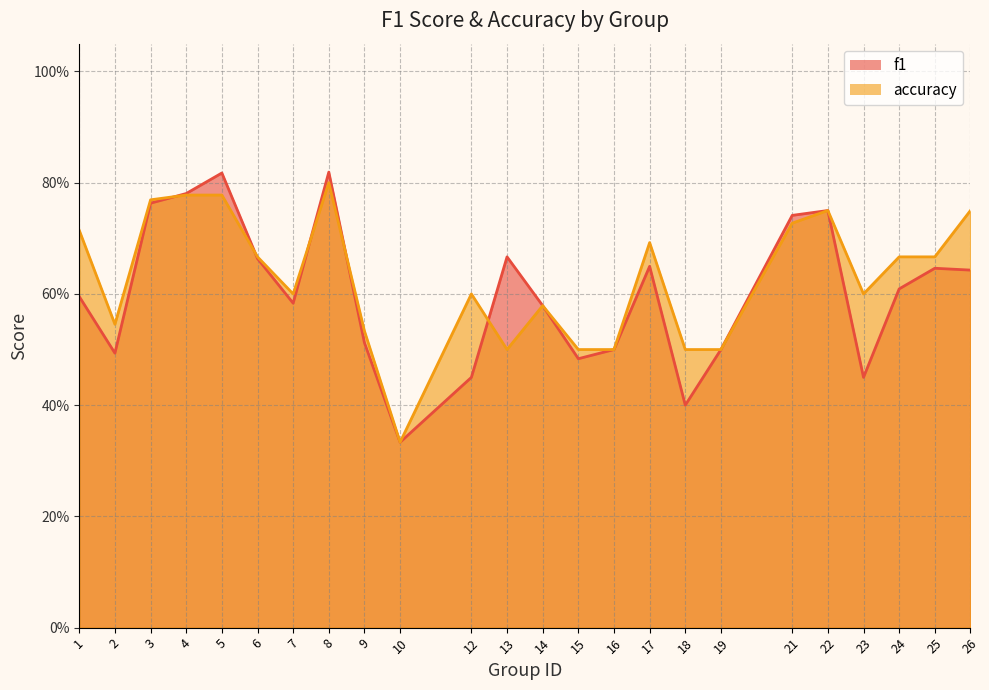

Count the f1 values in the range 0 to 1.

24